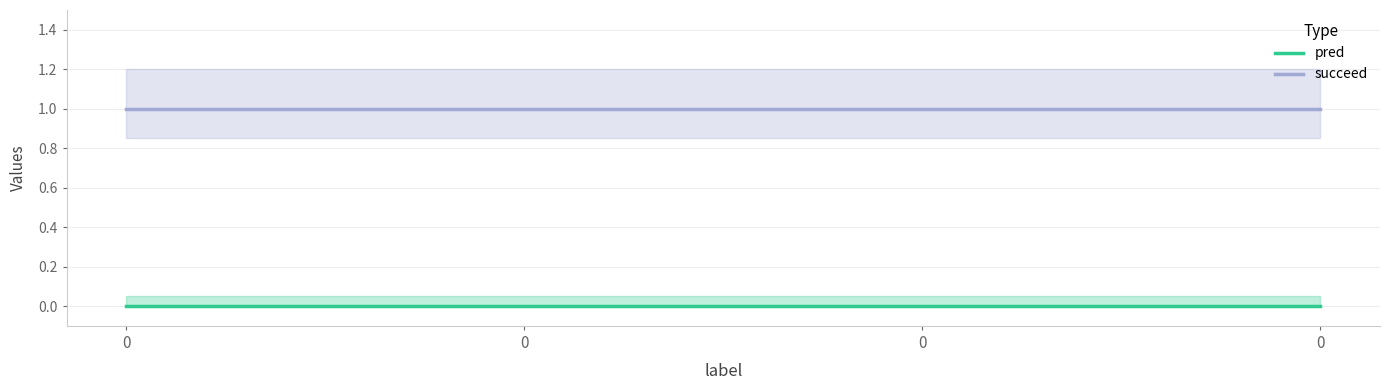

Reading left to right, what are all the values shown in this chart?

pred: 0	0	0	0
succeed: 1	1	1	1